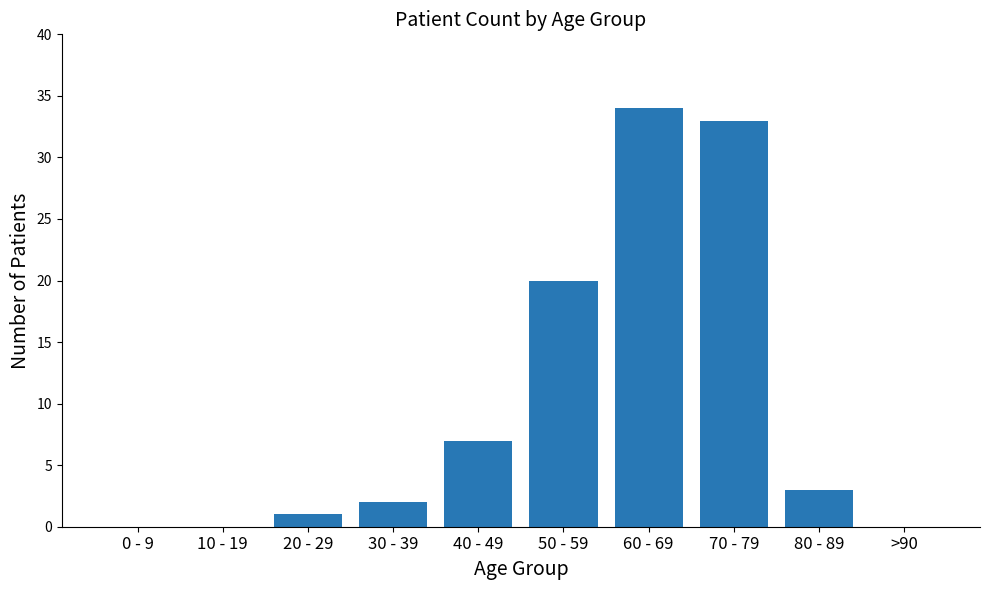

What value does the data have at 60 - 69, to the nearest 10?

30